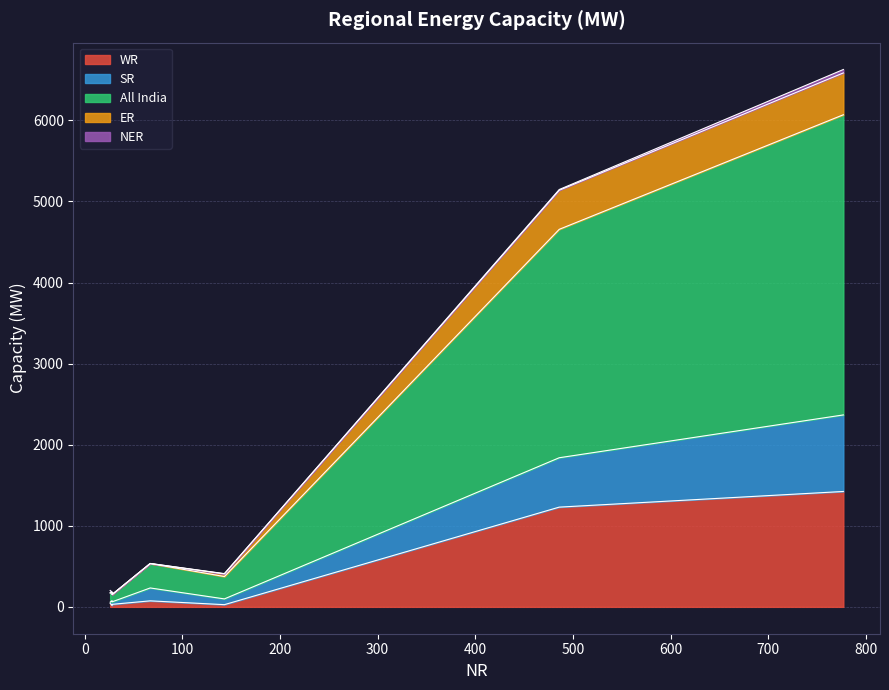

True or false: ER and WR intersect in this chart.

True